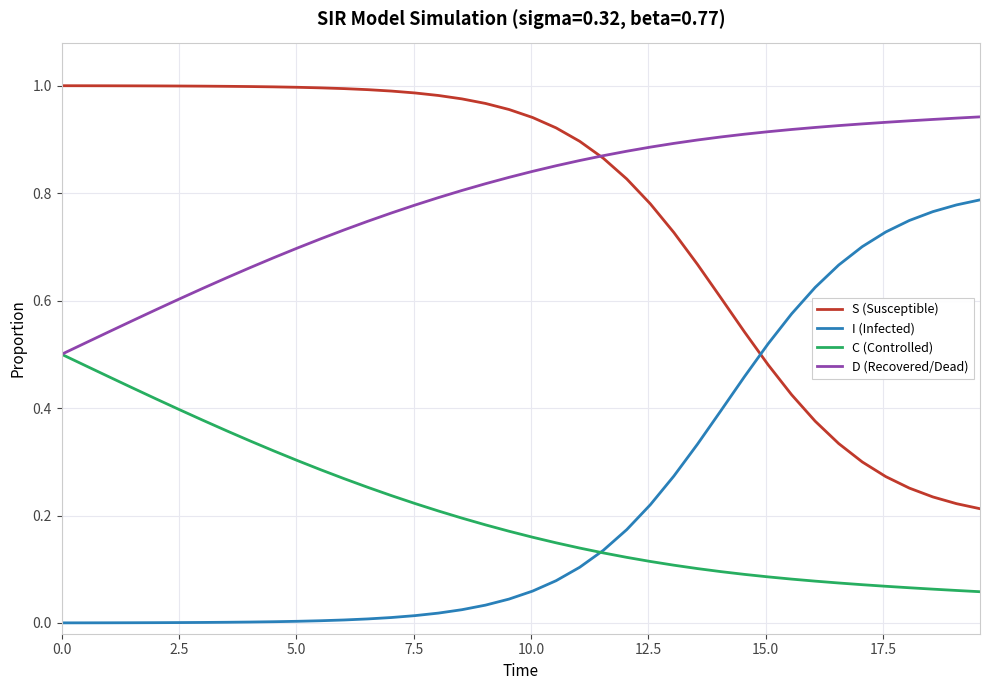

List the series in order of their peak value, lowest first.

C (Controlled), I (Infected), D (Recovered/Dead), S (Susceptible)